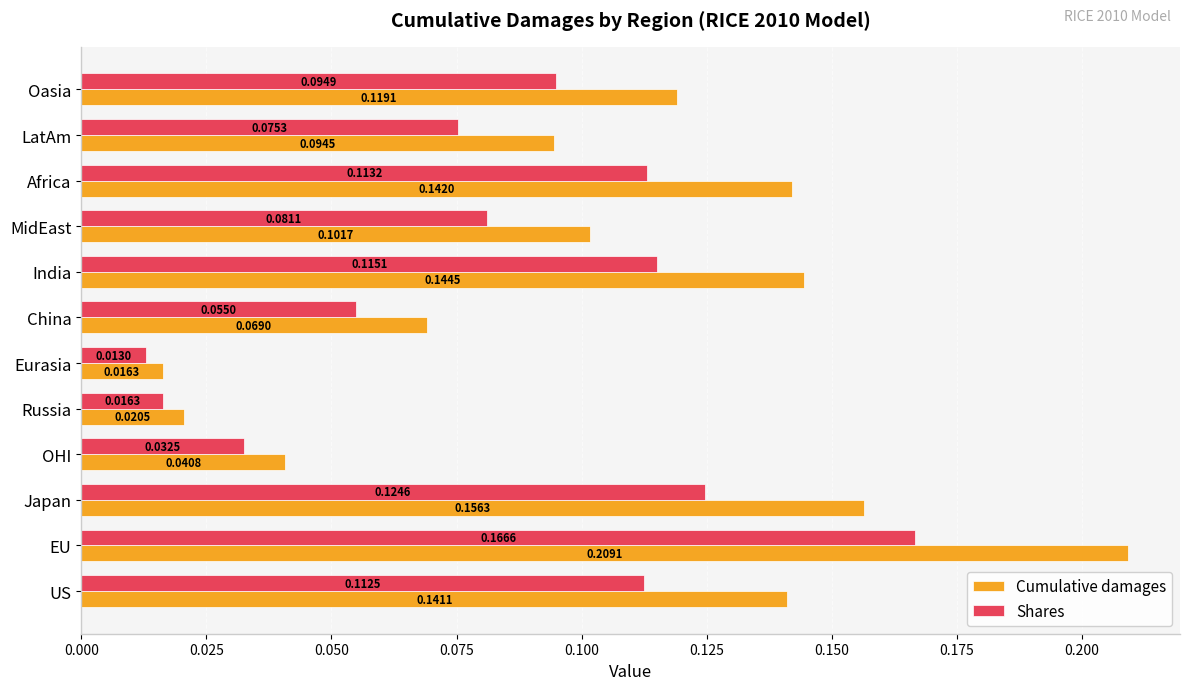

Which series has the largest range (max minus min)?

Cumulative damages